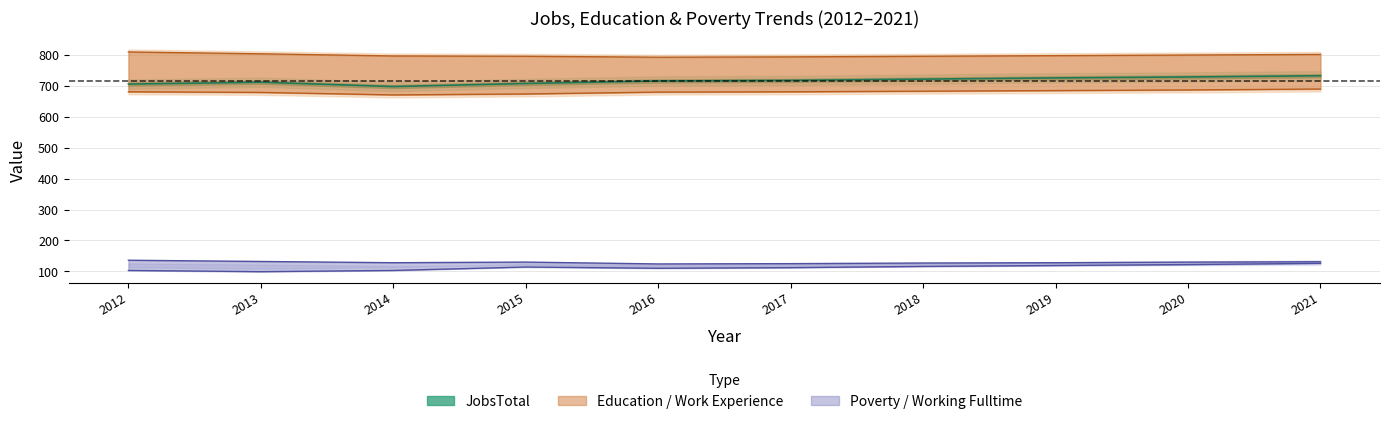

The Work_Experience series shows 1299 at 2018. True or false?

False